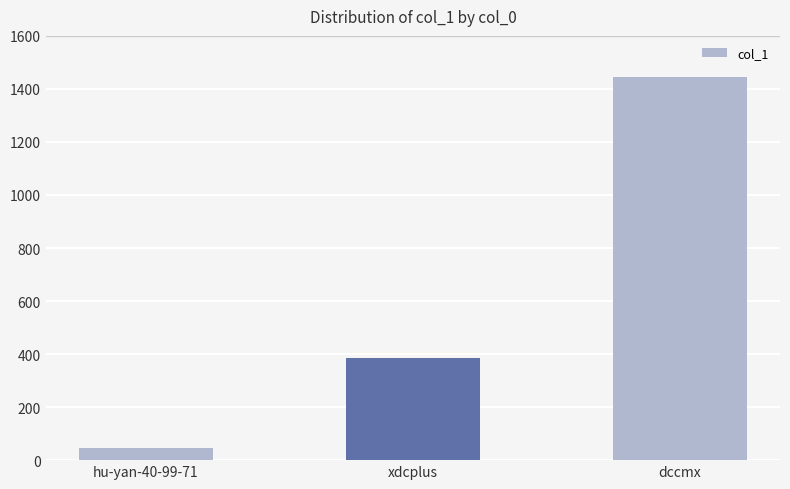

What is the change in value from hu-yan-40-99-71 to xdcplus?

+342